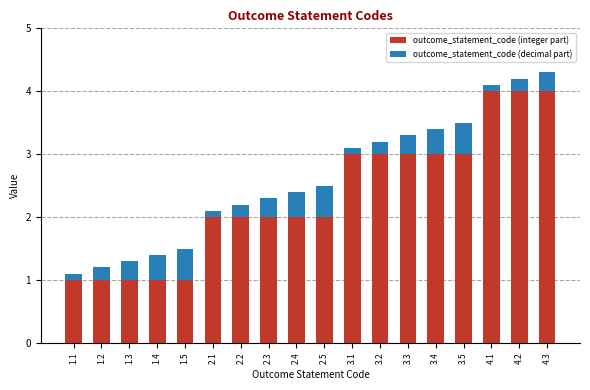

Does the chart contain any negative values?

No